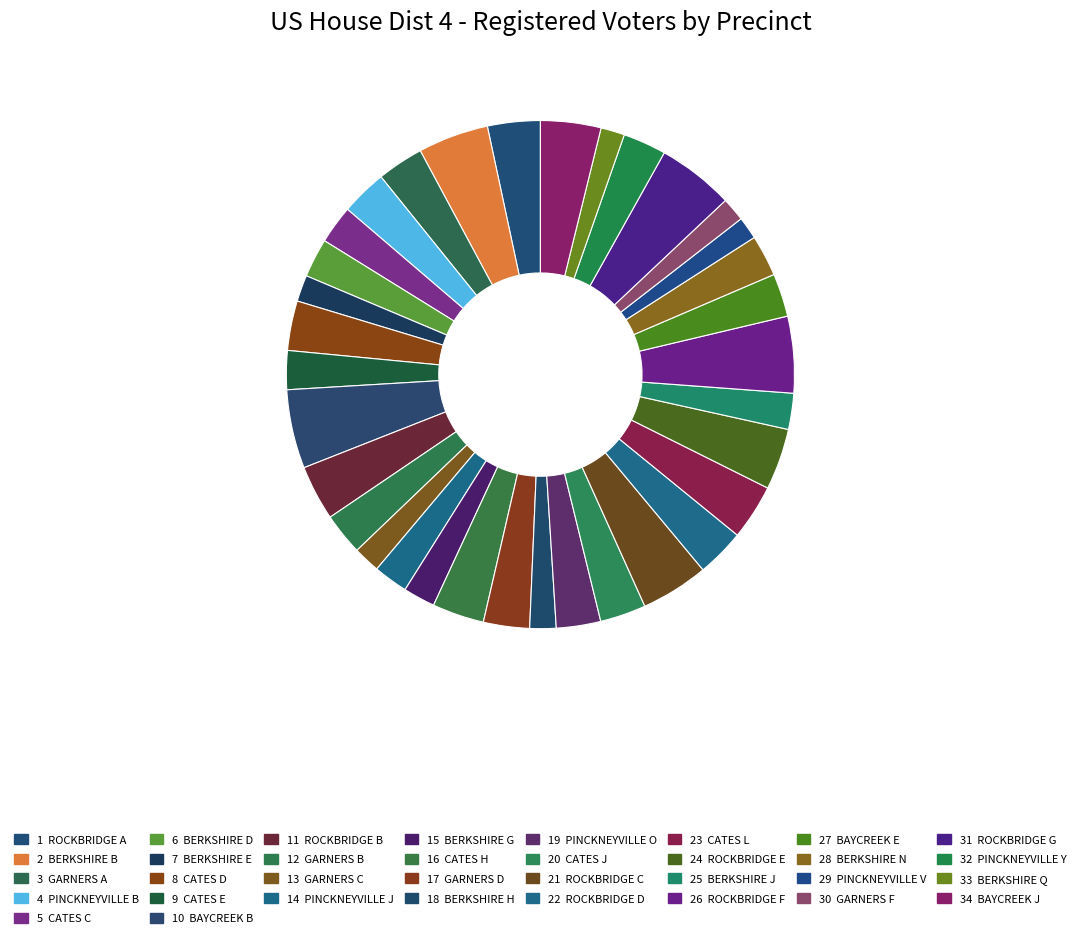

How many segments does this pie chart have?

34